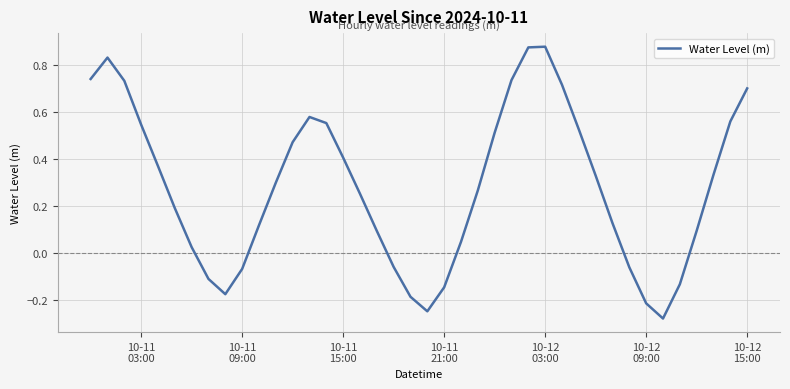

Does the chart have visible grid lines?

Yes